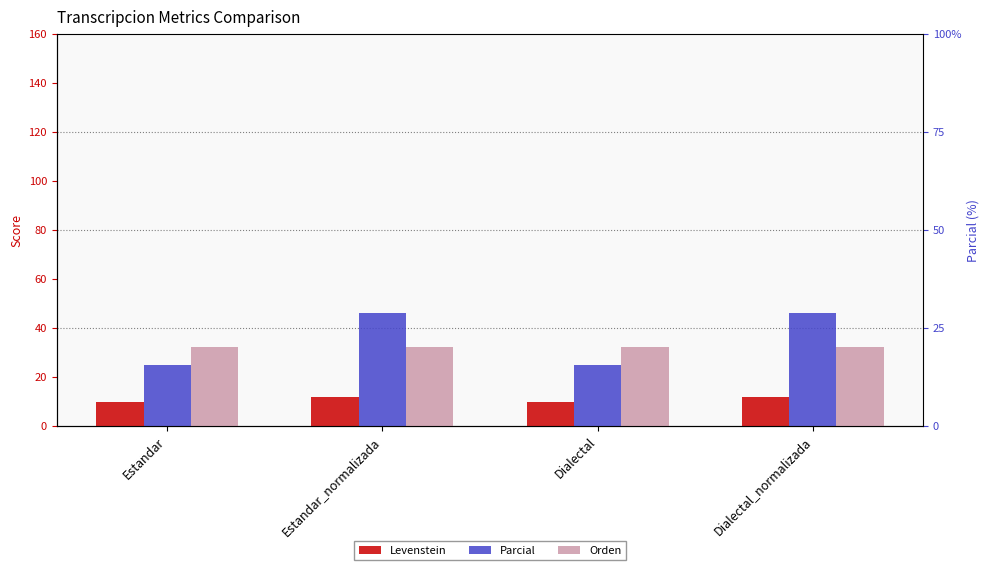

Count the number of data series in this chart.

3